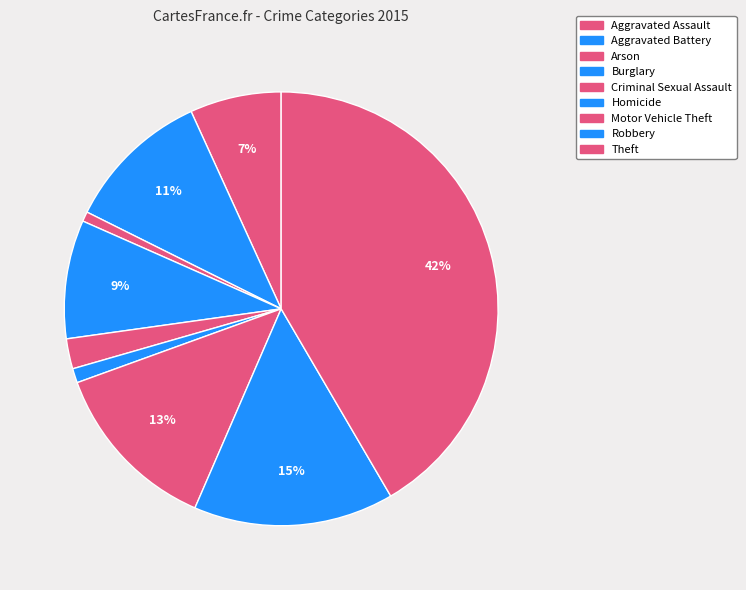

To the nearest percent, what is the difference between the Burglary and Aggravated Assault slice percentages?

2%